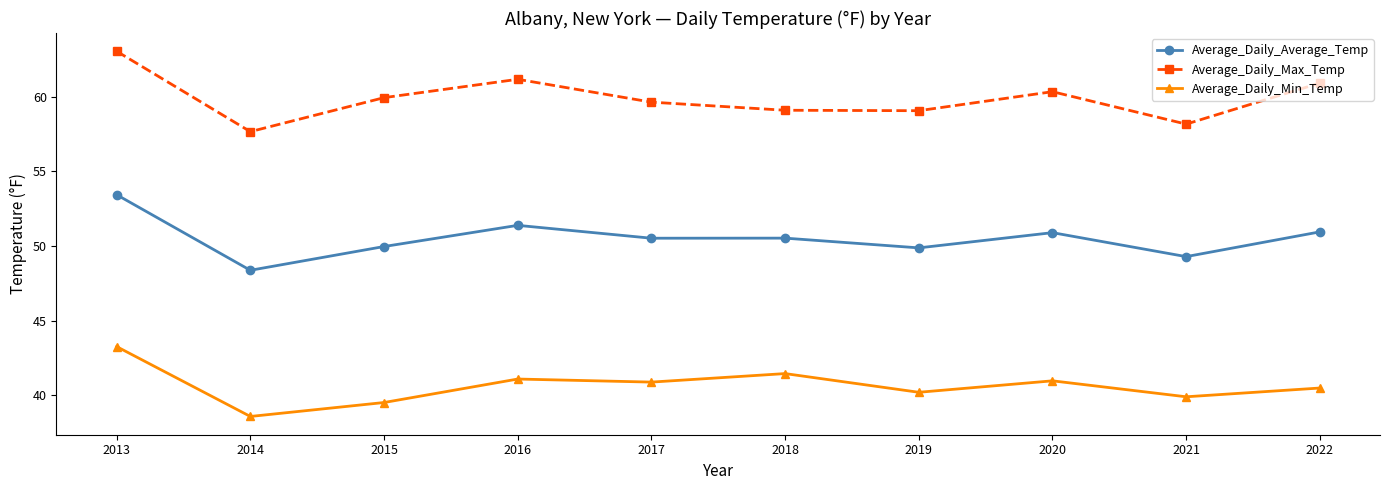

True or false: Average_Daily_Max_Temp and Average_Daily_Min_Temp cross at least once.

False